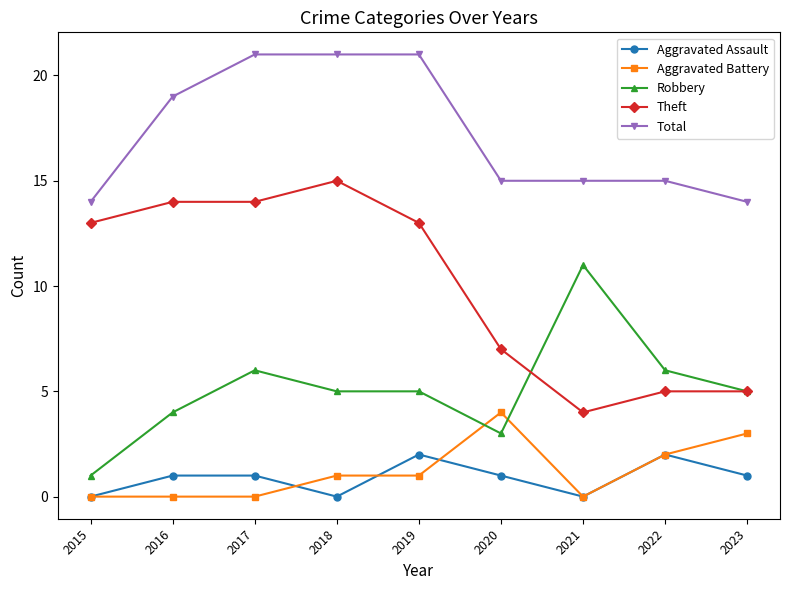

How many interior local valleys does the Aggravated Assault series have?

2